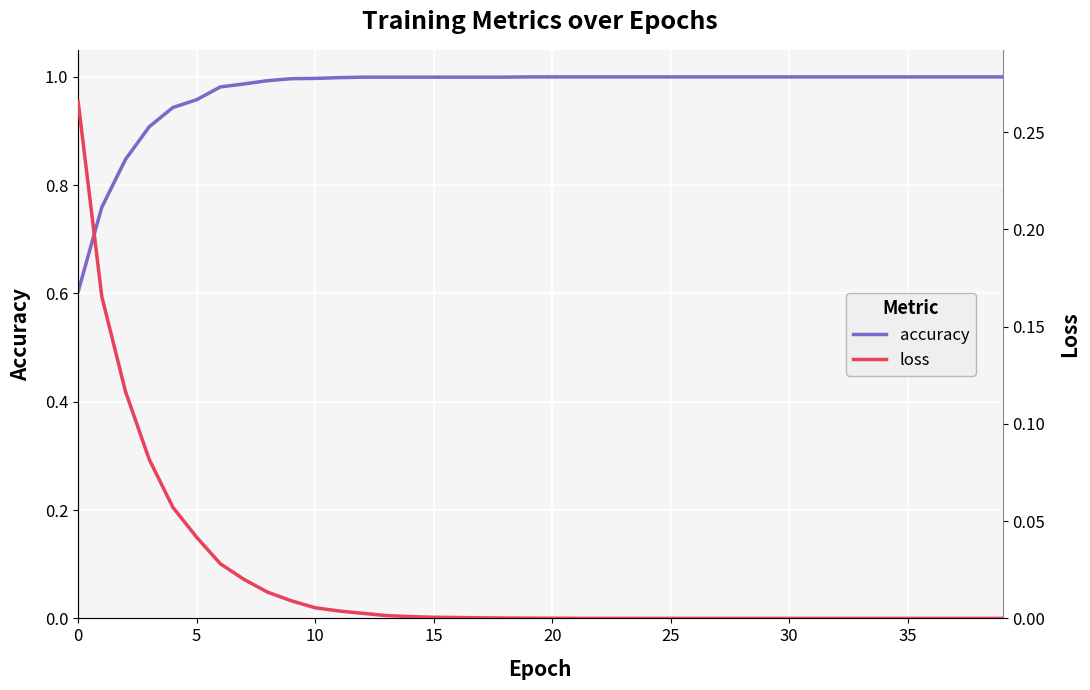

What is the minimum value for accuracy?

0.6